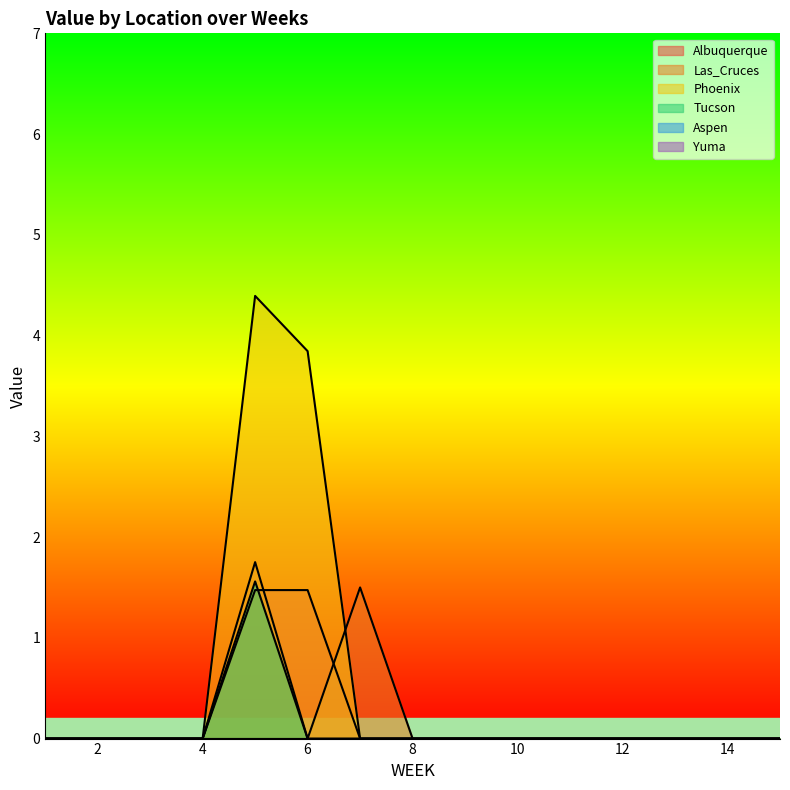

Reading left to right, transcribe all the data shown in this chart.

Albuquerque: 0.0	0.0	0.0	0.0	1.5	1.5	0.0	0.0	0.0	0.0	0.0	0.0	0.0	0.0	0.0
Las_Cruces: 0.0	0.0	0.0	0.0	1.8	0.0	1.5	0.0	0.0	0.0	0.0	0.0	0.0	0.0	0.0
Phoenix: 0.0	0.0	0.0	0.0	4.4	3.8	0.0	0.0	0.0	0.0	0.0	0.0	0.0	0.0	0.0
Tucson: 0.0	0.0	0.0	0.0	1.6	0.0	0.0	0.0	0.0	0.0	0.0	0.0	0.0	0.0	0.0